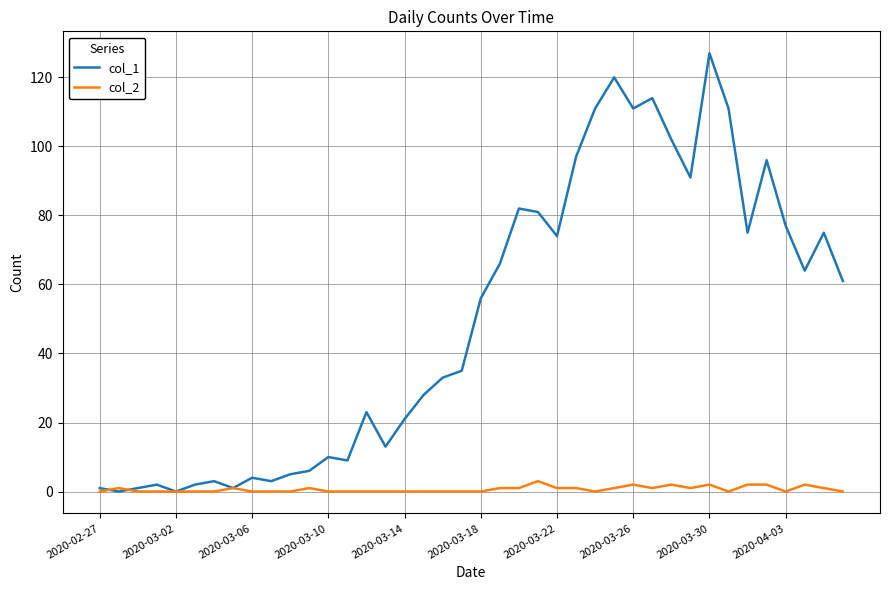

What is the maximum value shown in the chart?

127